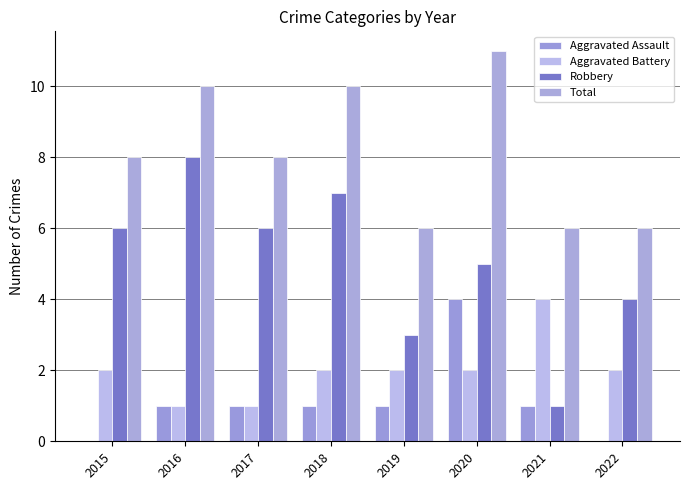

What value does the Aggravated Assault series have at 2016?

1